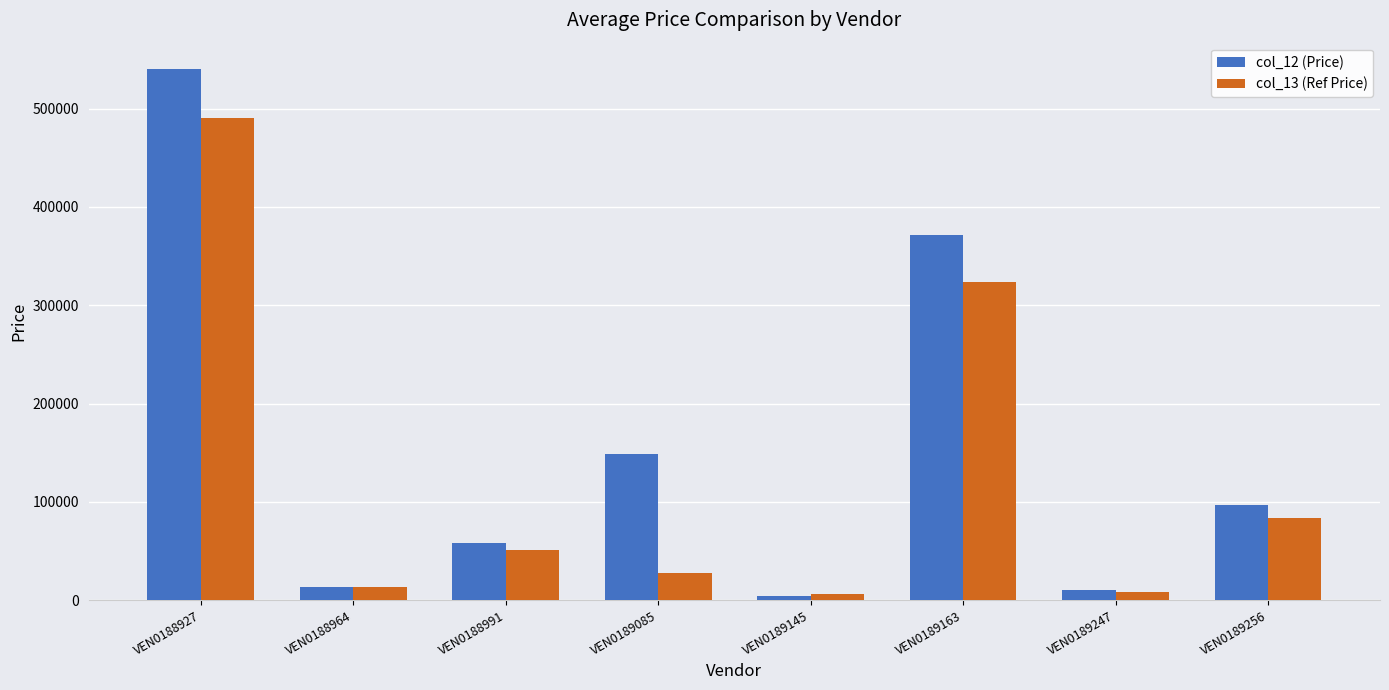

Count the number of categories in the chart.

8